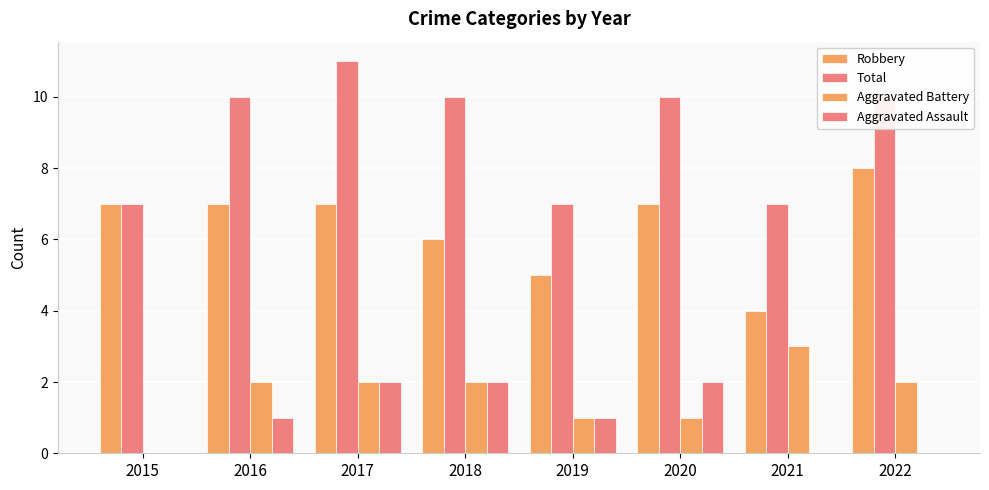

Are the bars horizontal?

No